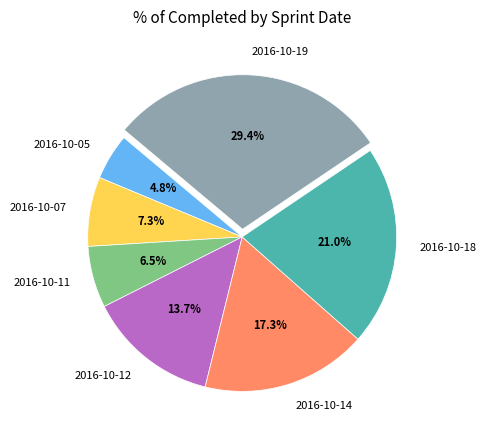

To the nearest percent, what is the combined percentage of 2016-10-05 and 2016-10-07?

12%